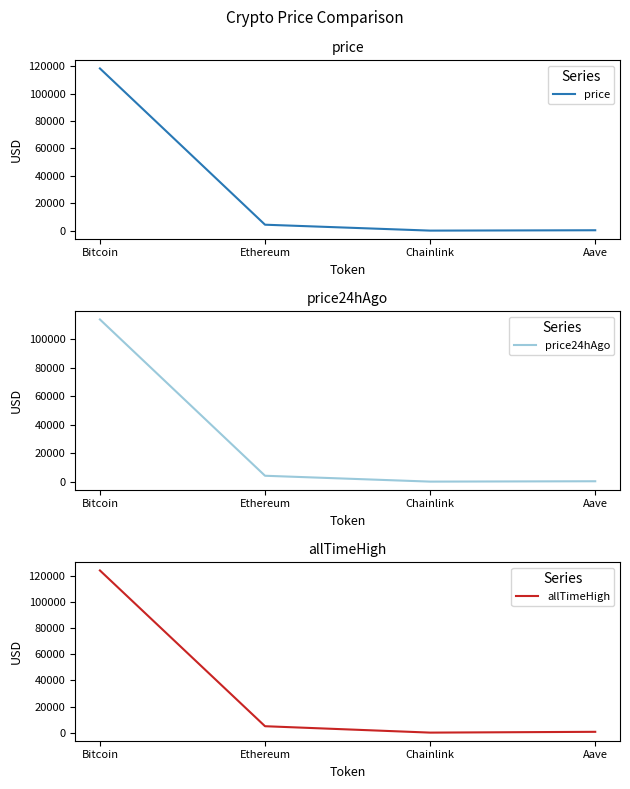

What is the minimum value for price24hAgo?

21.3